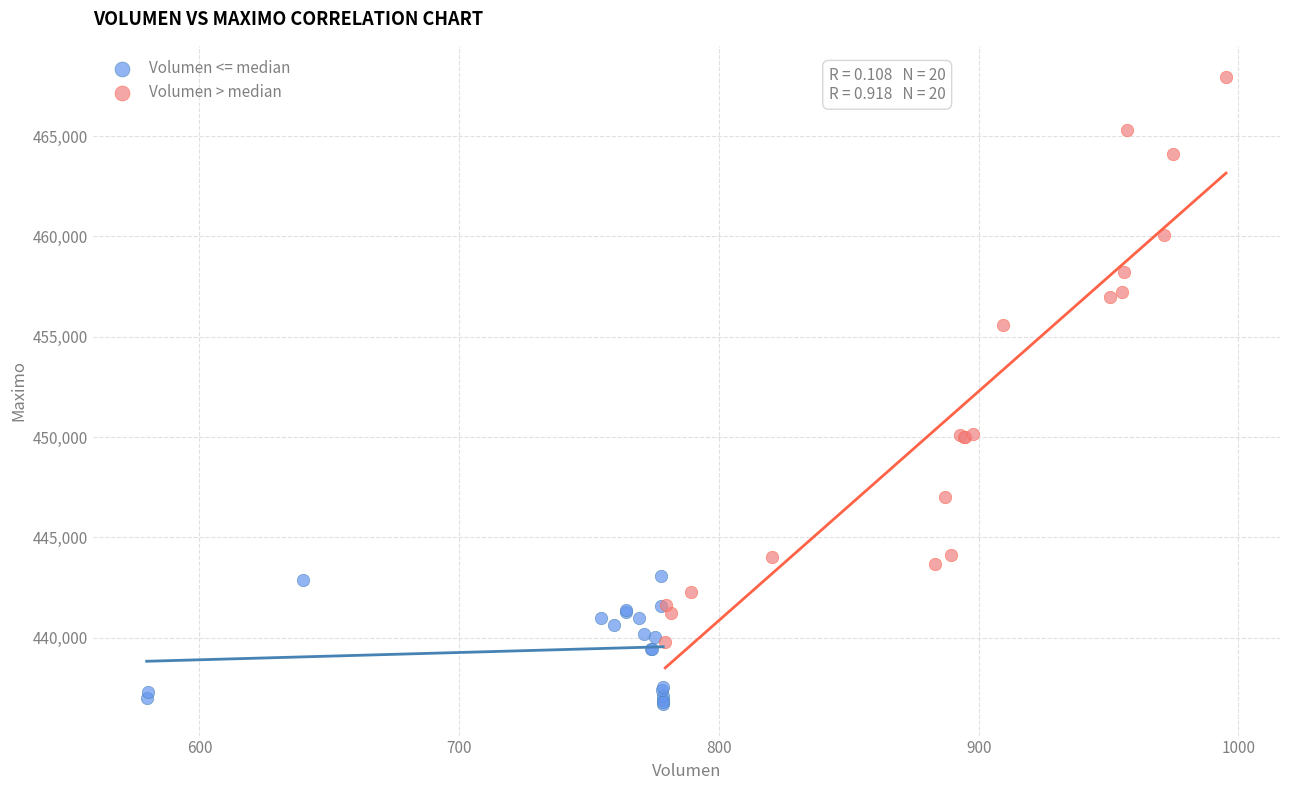

Which series reaches the maximum Y coordinate?

Volumen > median